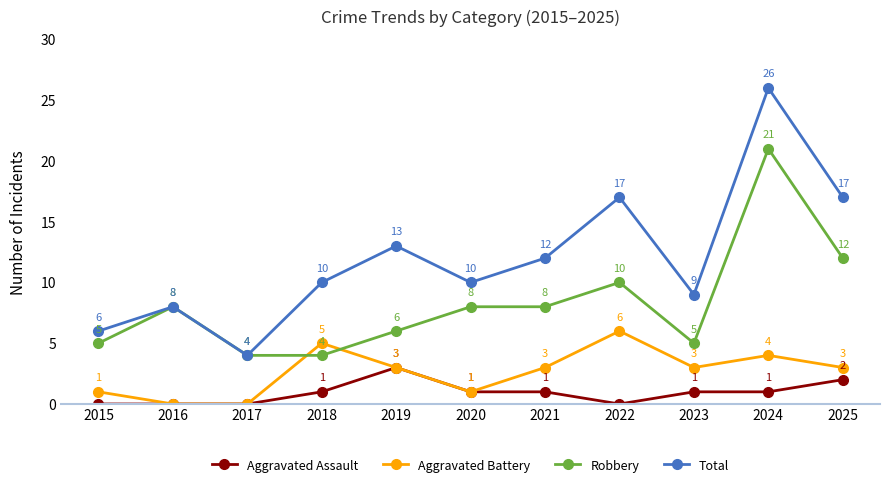

What is the approximate value of Robbery at 2017?

4